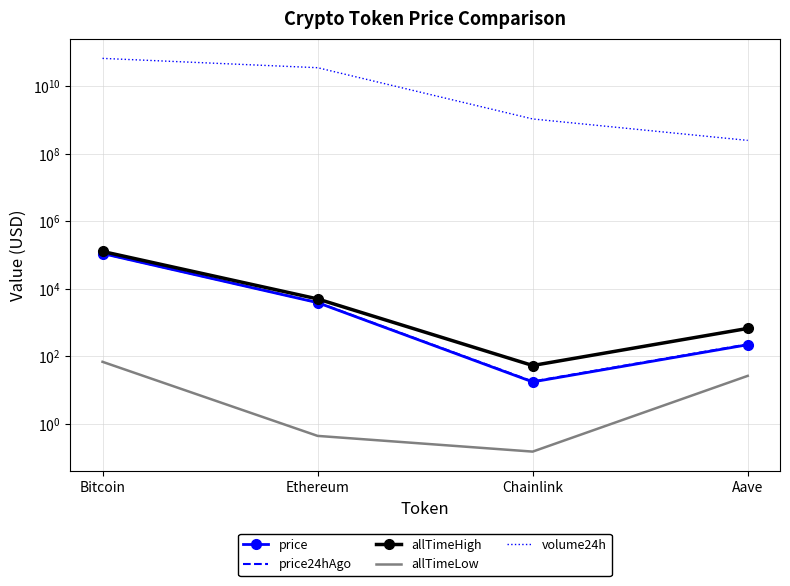

What is the label of the 3rd point from the left?

Chainlink